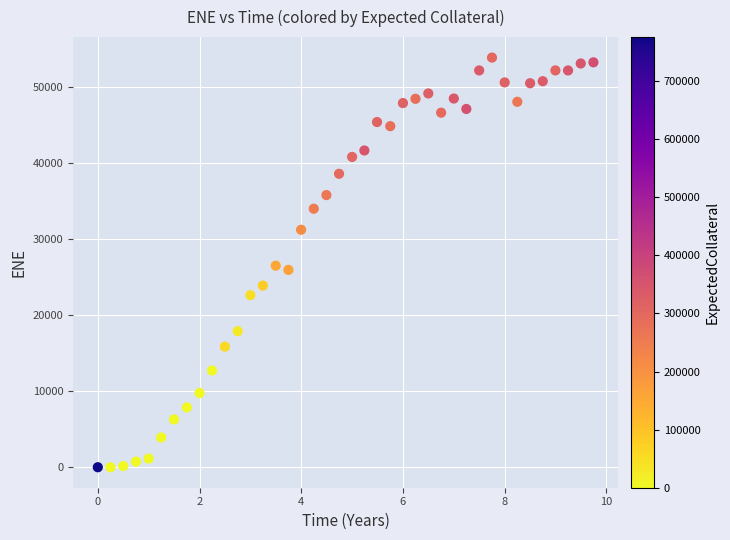

What is the range of Y values (max minus min)?

53929.1